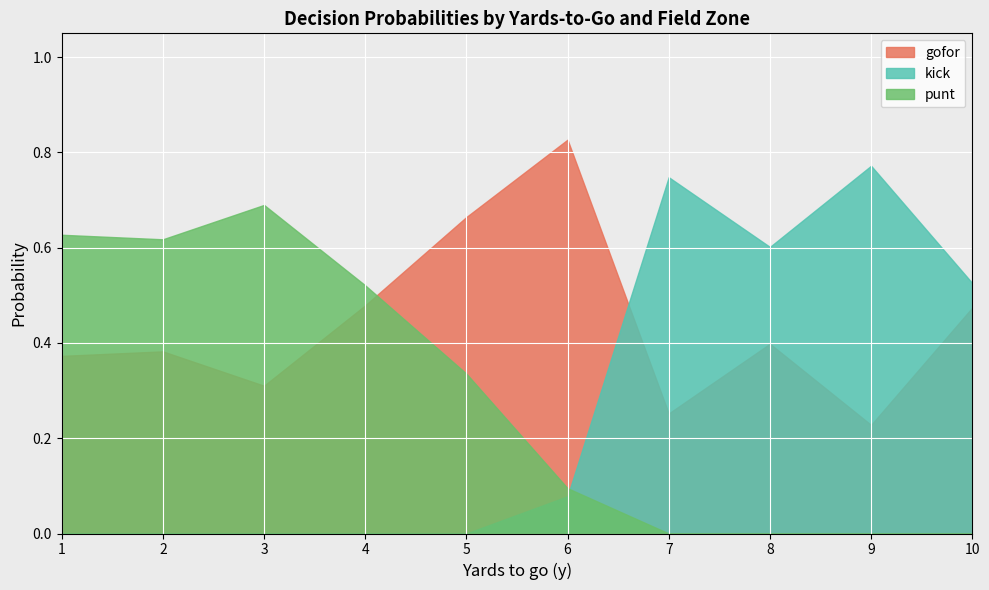

The gofor series shows 0.5 at 2. True or false?

False